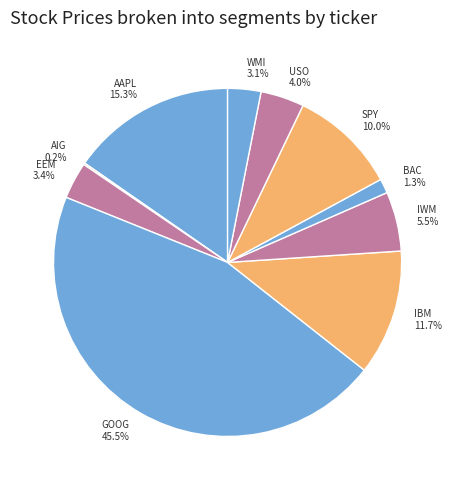

Is IBM the majority of the pie?

No